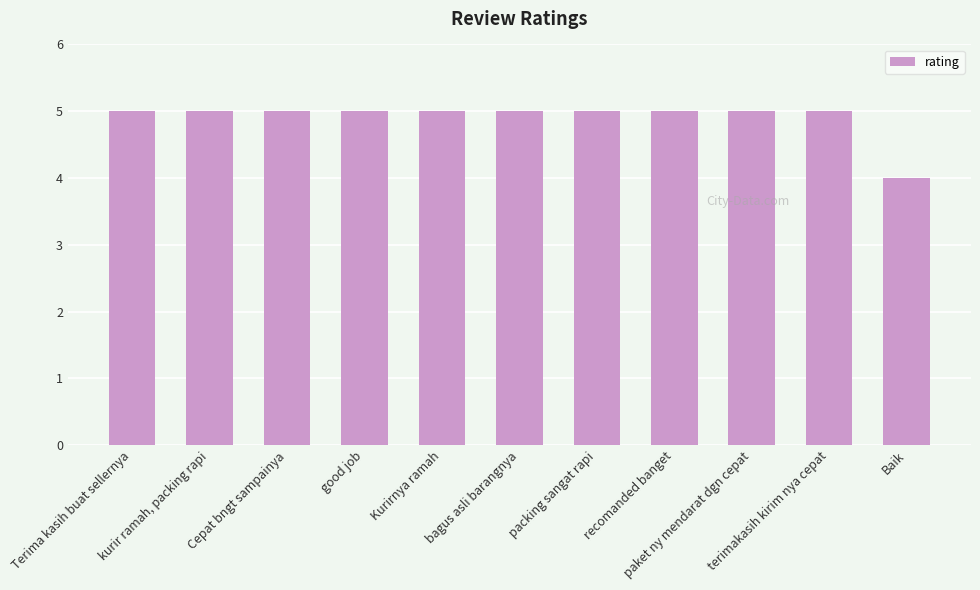

What position from the right is Baik?

1